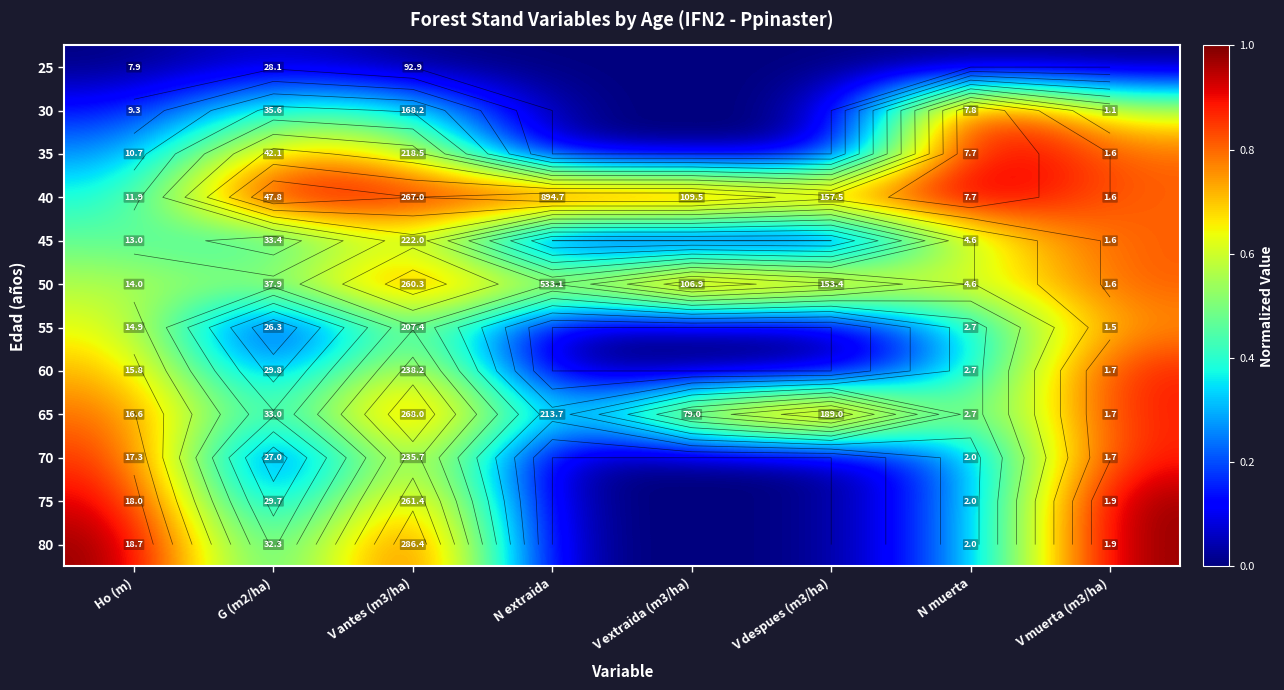

At how many categories does at least one series exceed 0?

8